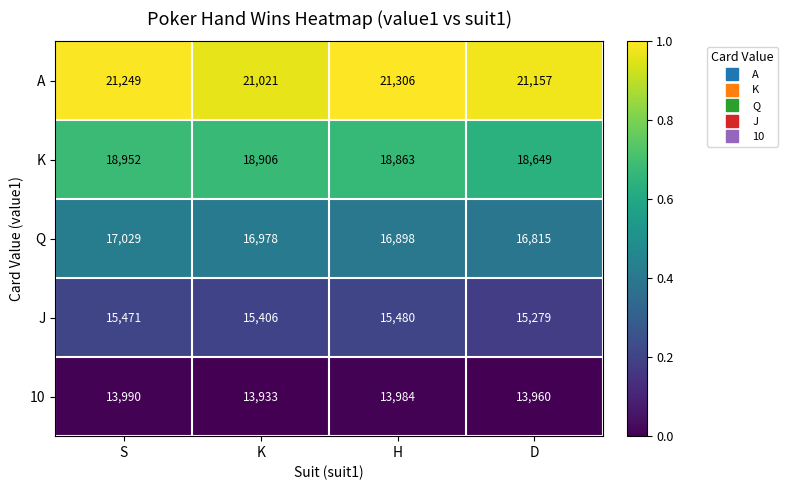

Between H and D, which series saw the biggest shift?

K